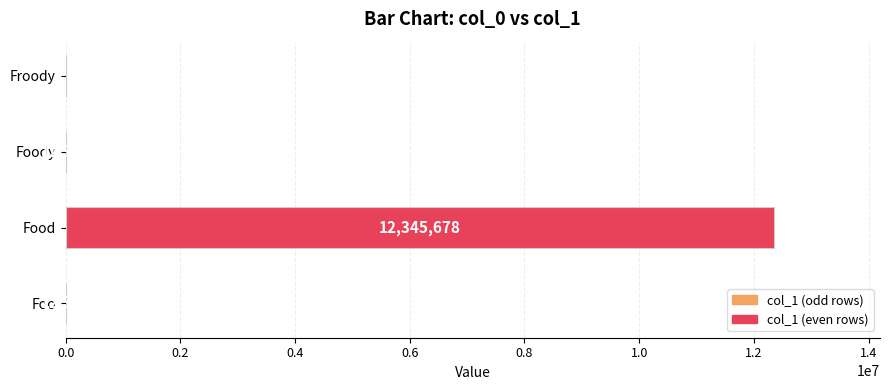

What is the change in value from Foody to Froody?

-12345